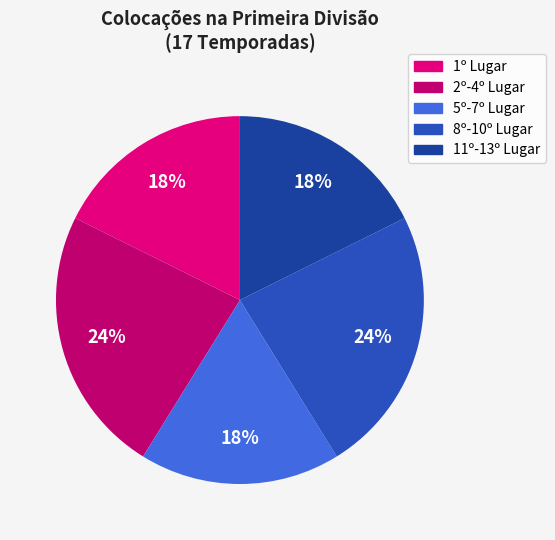

How many slices are in this pie chart?

5